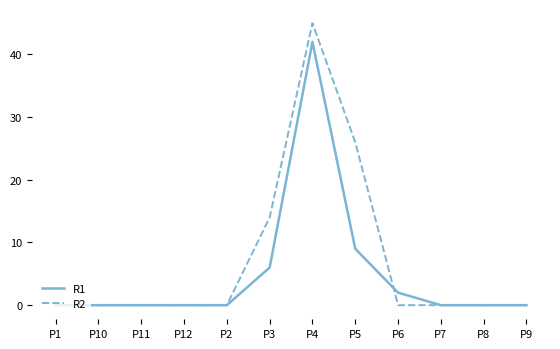

The value of R1 at P1 is 0. True or false?

True